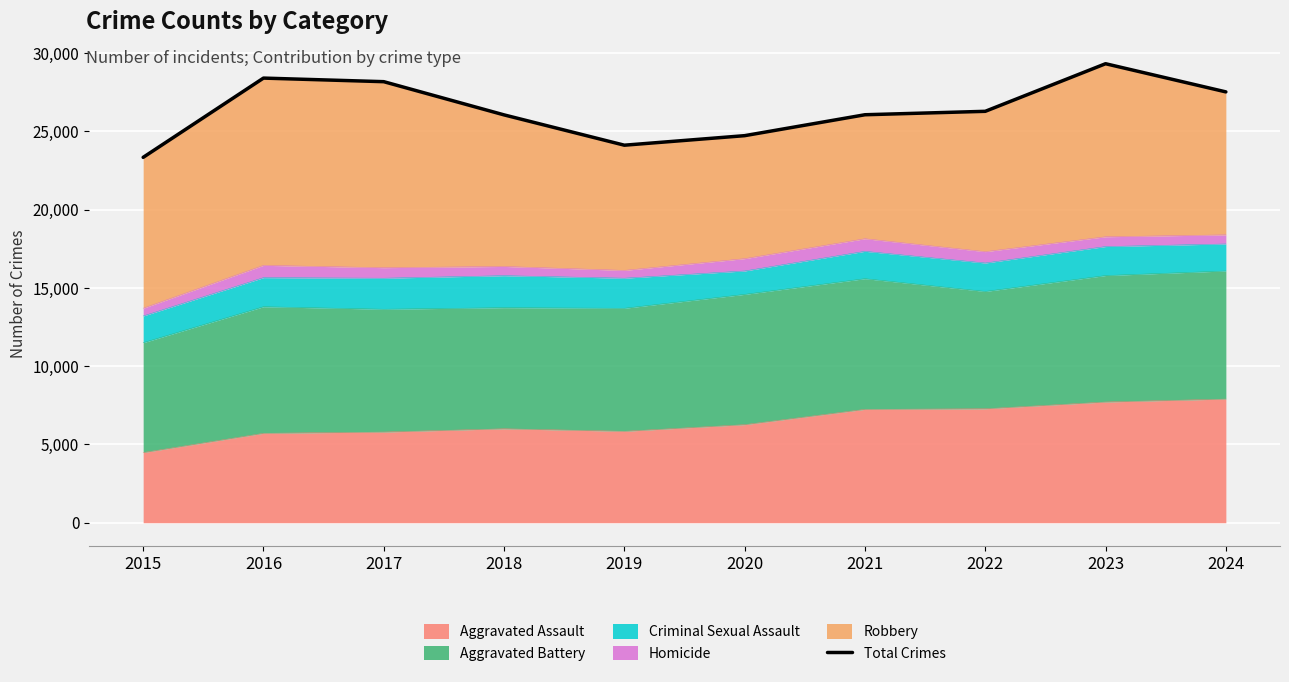

The chart shows a value of 37044 at 2022. True or false?

False